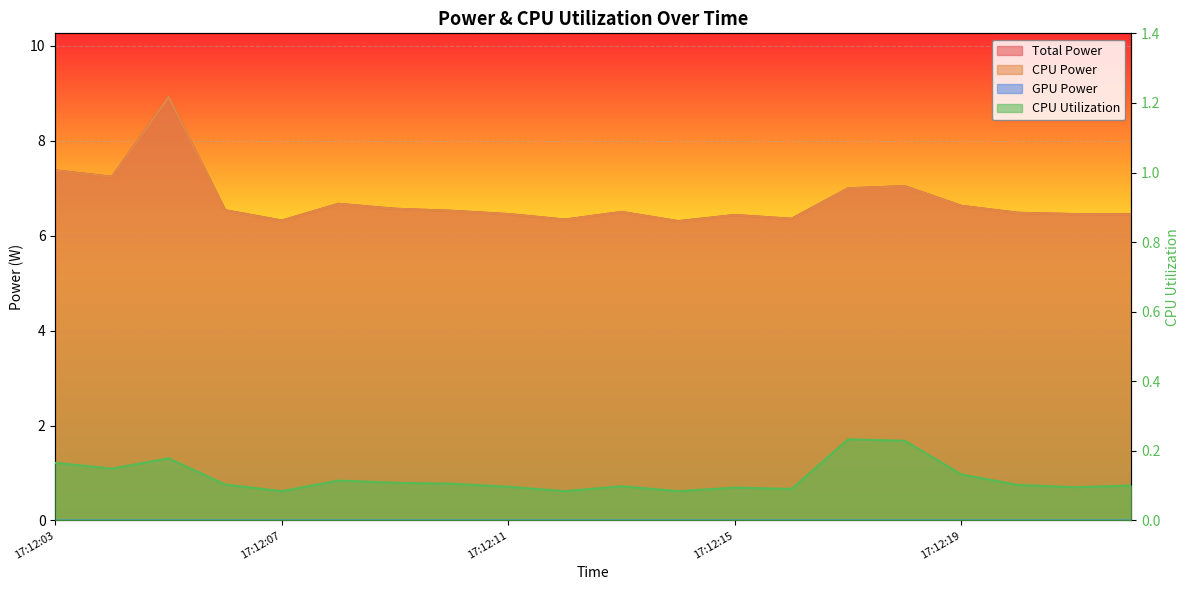

How many interior local peaks does the CPU Utilization series have?

5